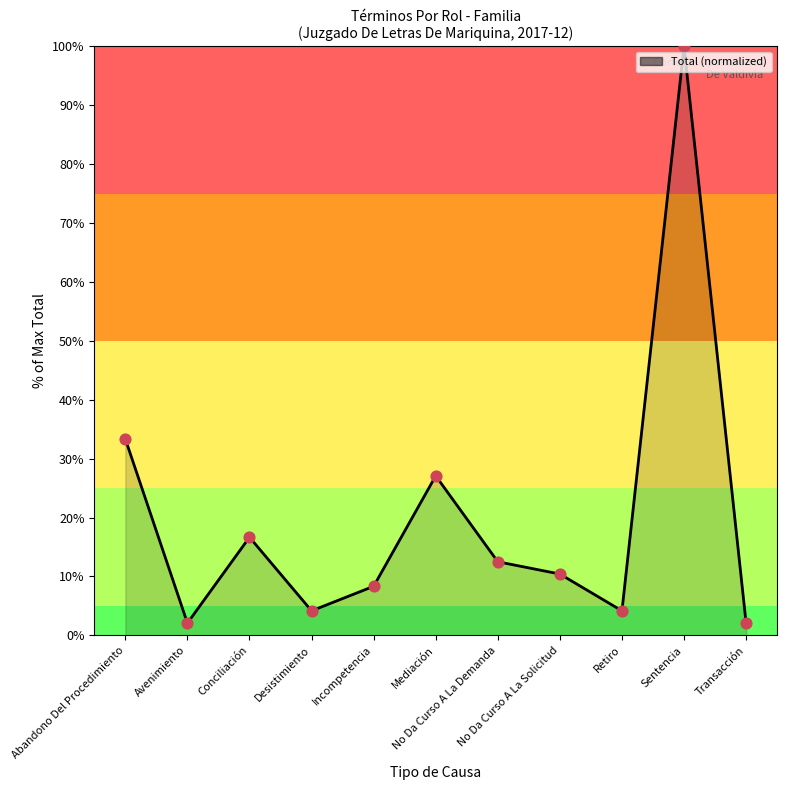

What is the change in value from Abandono Del Procedimiento to Incompetencia?

-25.0